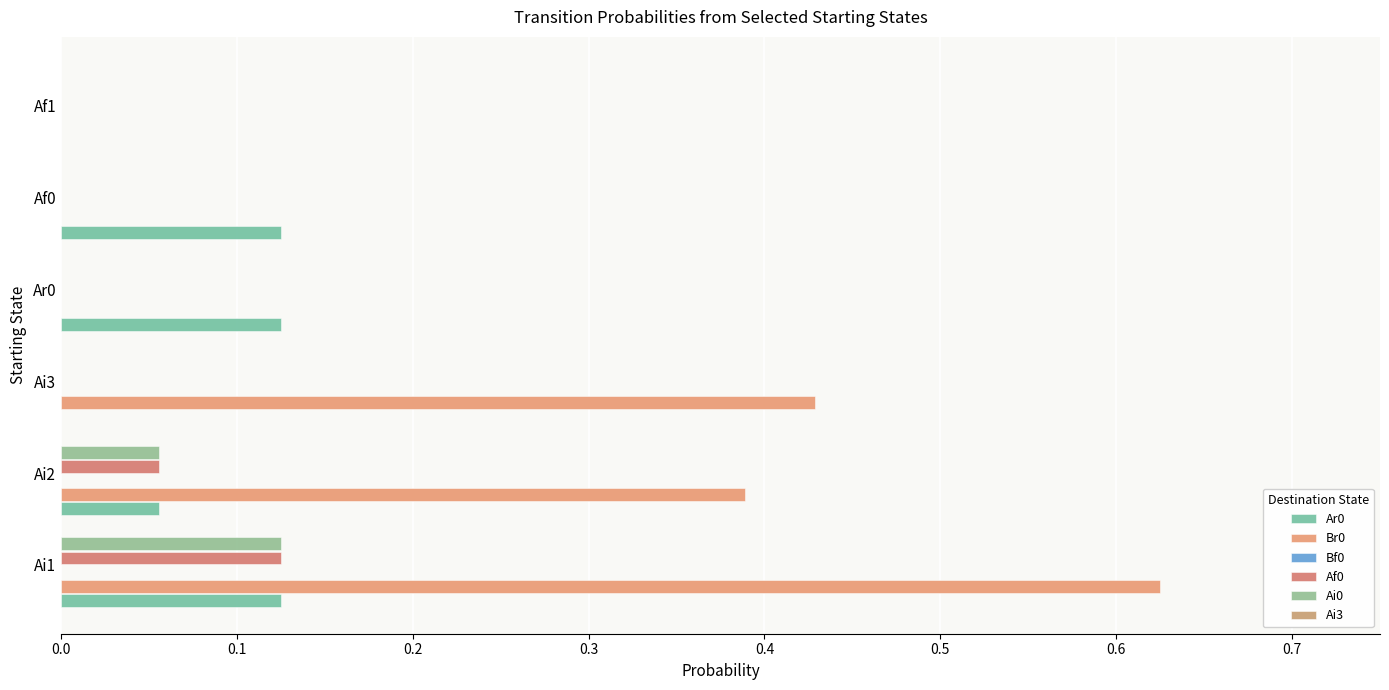

How many distinct data groups are displayed?

4